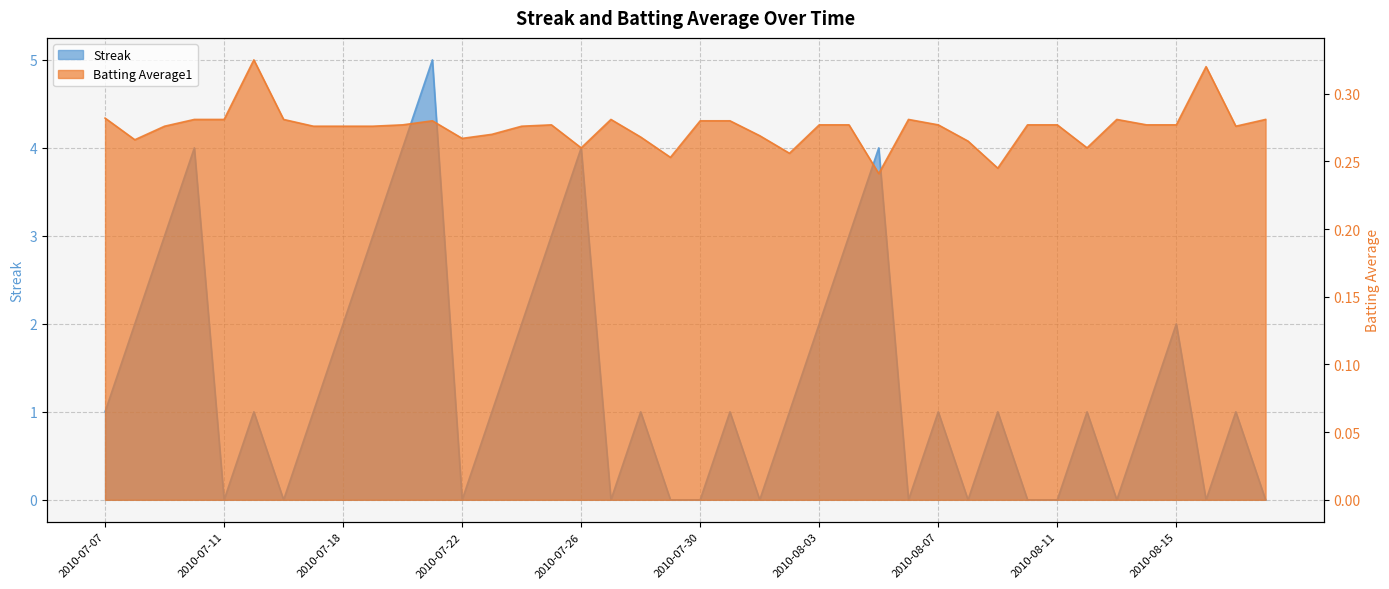

Which category has the lowest value in the Streak series?

2010-07-11